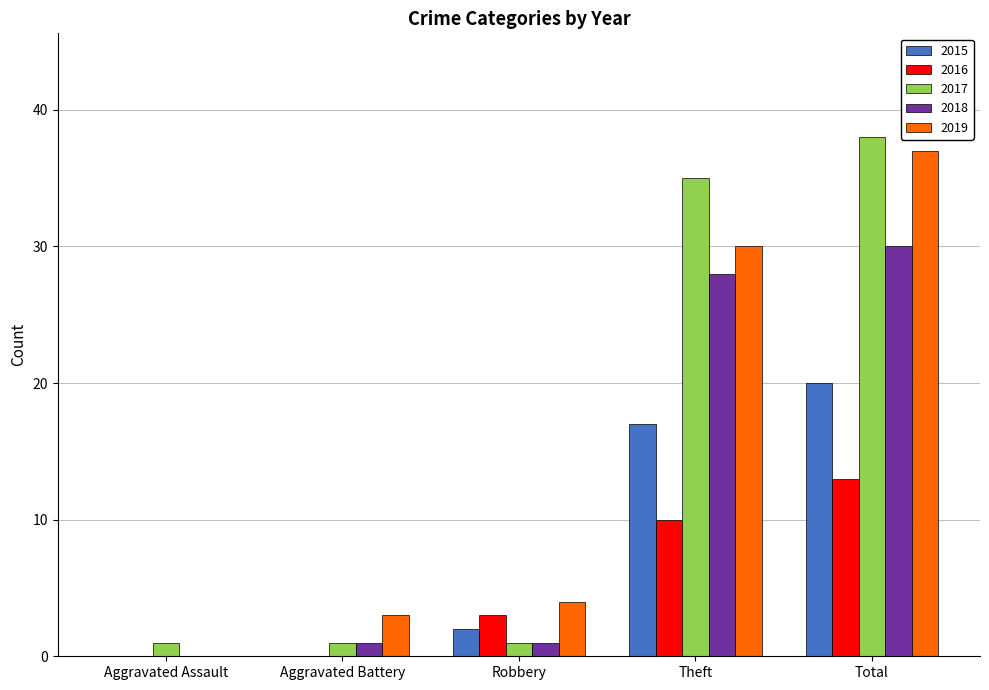

Are the bars grouped side by side (vs. stacked)?

Yes